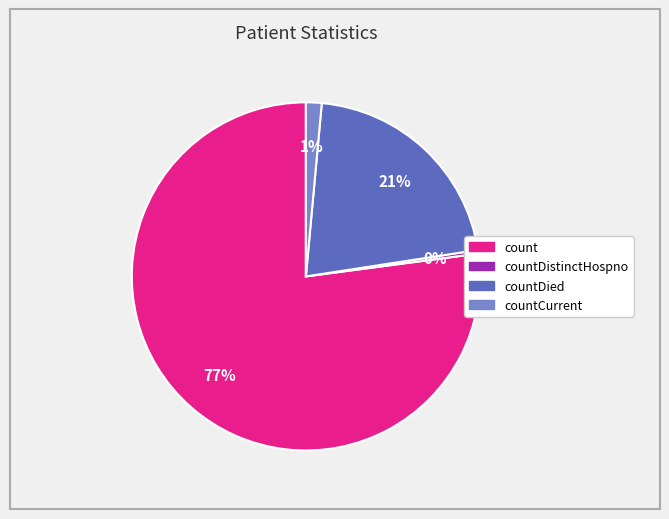

Does countCurrent account for over 50% of the chart?

No